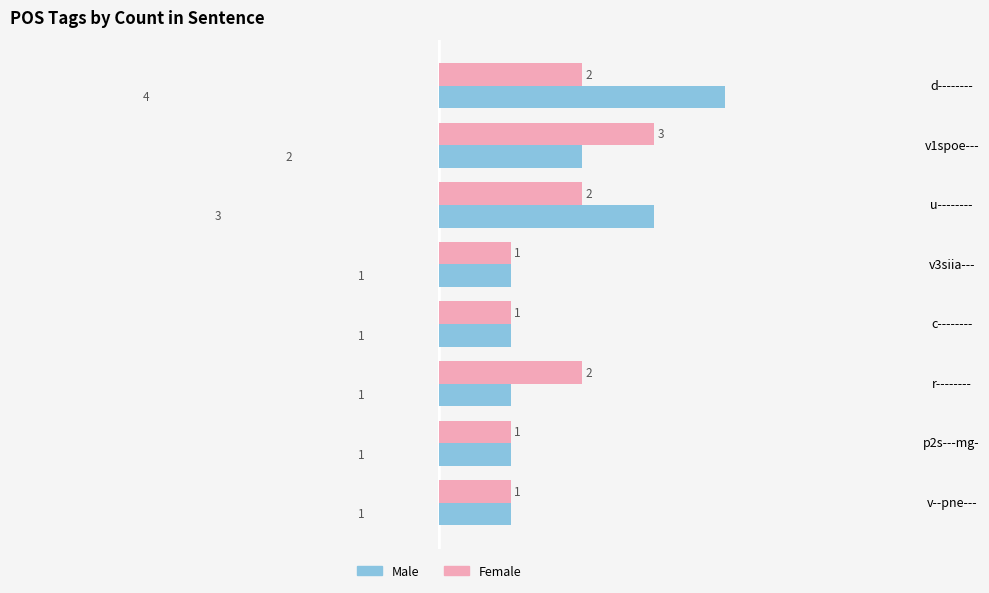

The Female series shows 1 at r--------. True or false?

False